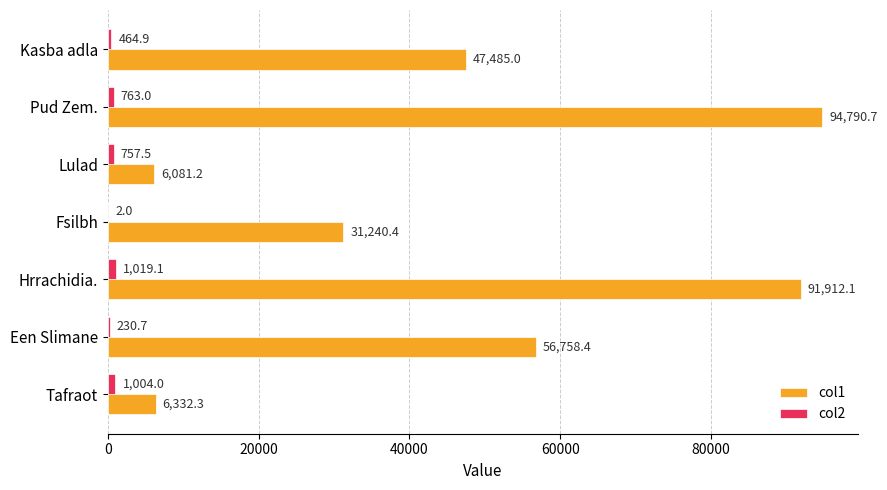

What are all the series names shown in the legend?

col1, col2